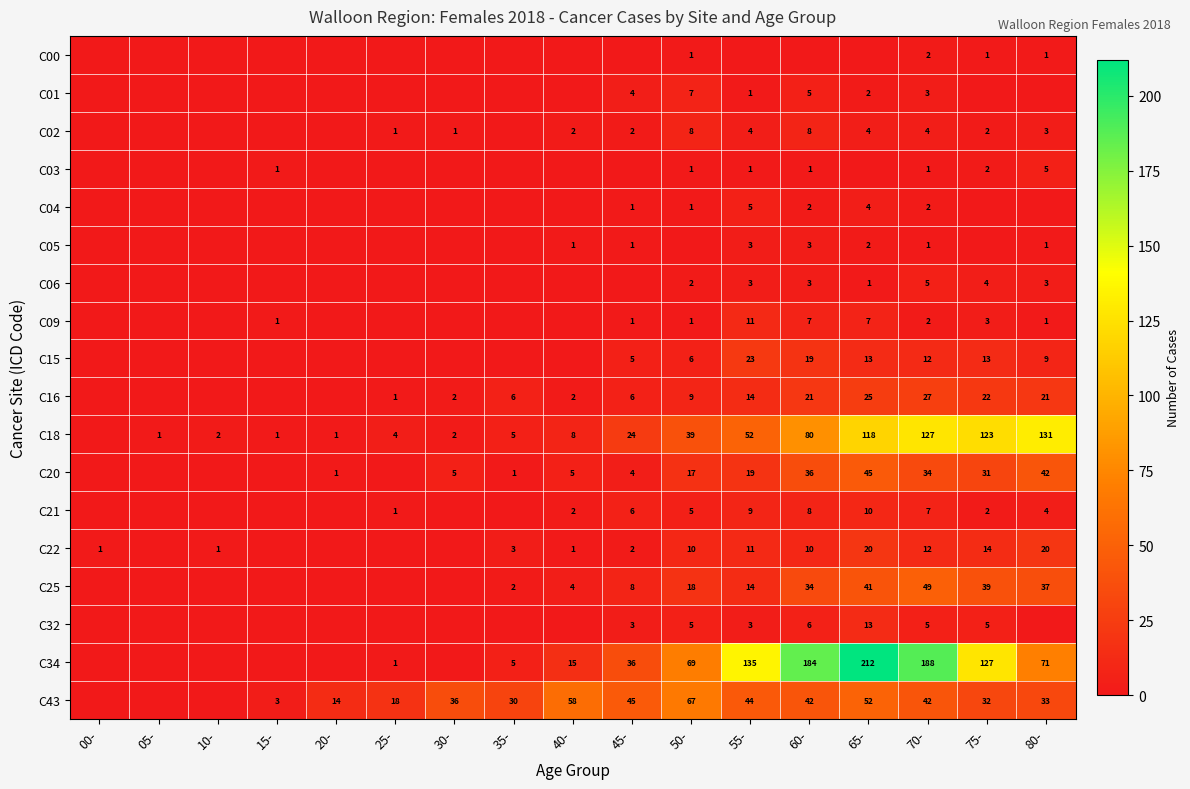

True or false: C04 has a value of 7 at 55-.

False